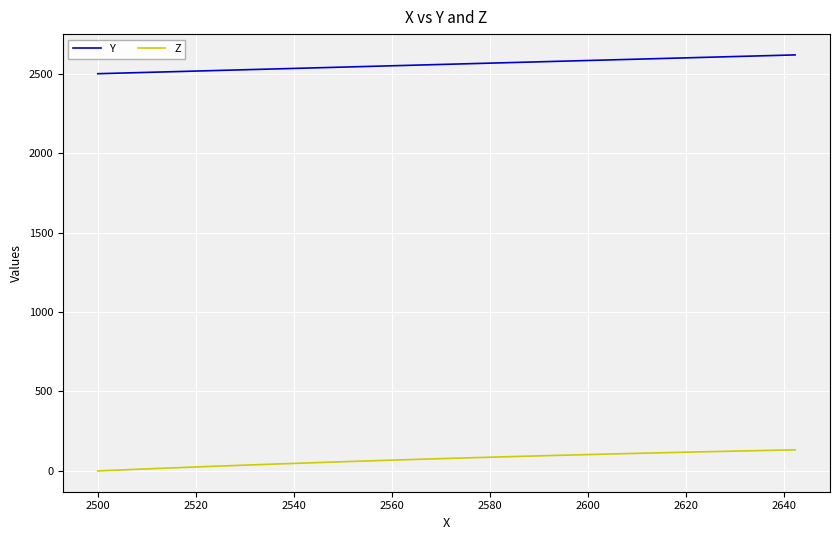

What are all the series names shown in the legend?

Y, Z